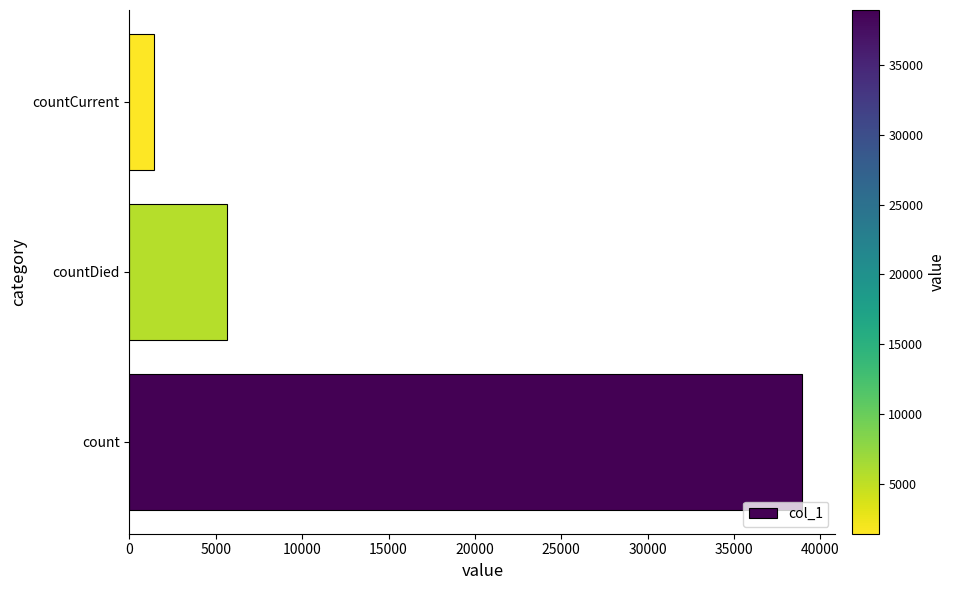

Does the chart contain stacked bars?

No